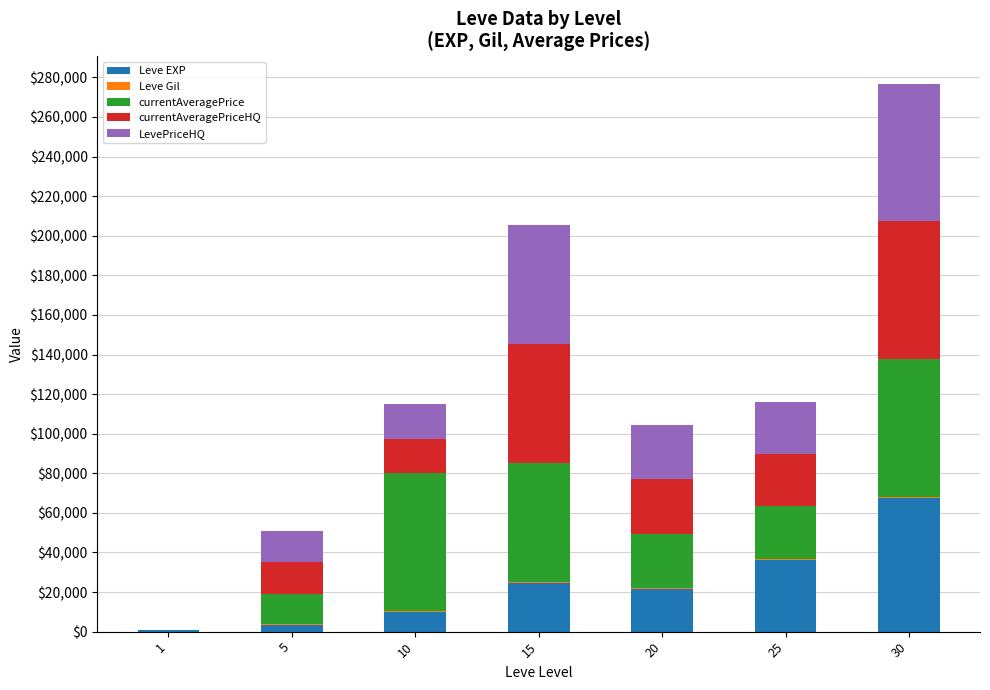

What is the highest value of the Leve EXP series?

67730